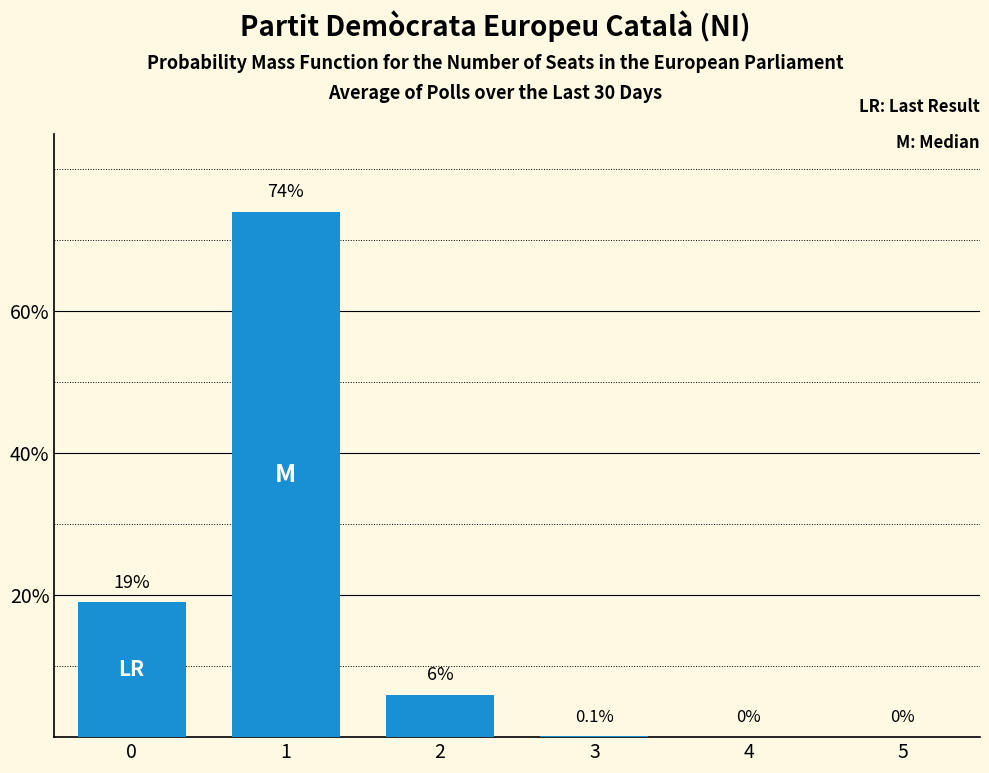

What is the change in value from 2 to 4?

-6.0